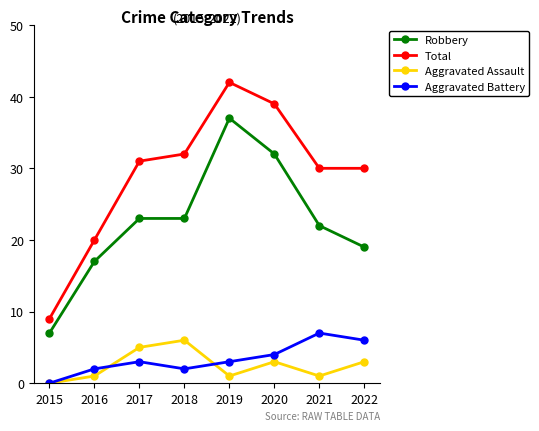

Where is the first local maximum for Total?

2019